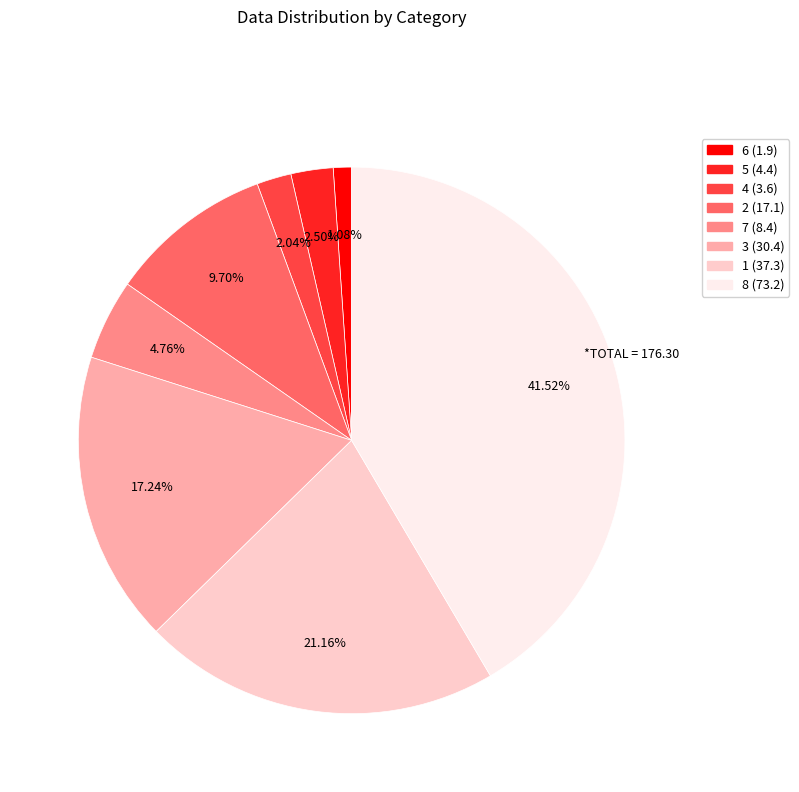

Does 1 represent more than half of the total?

No